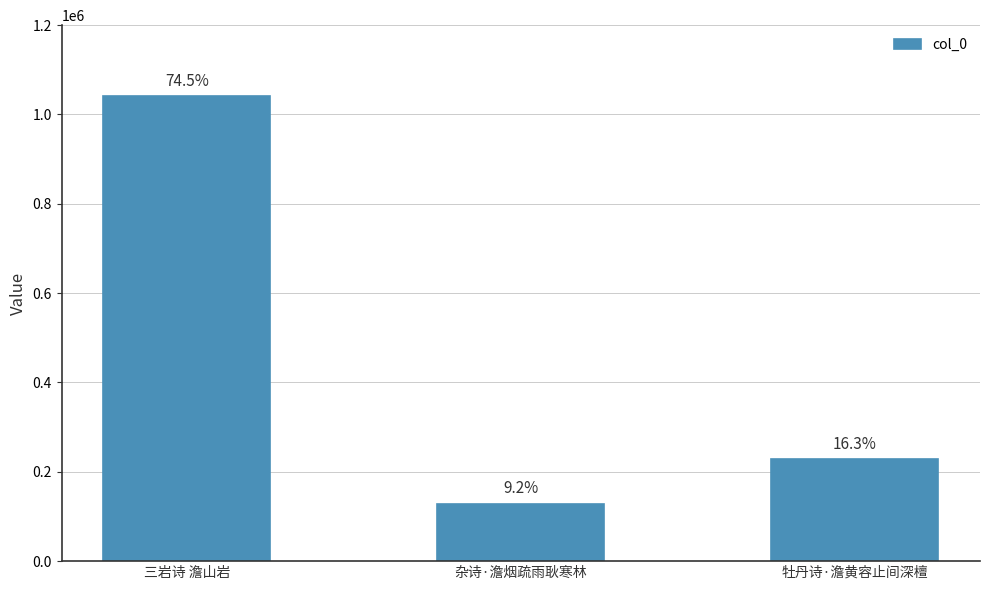

What is the change in value from 三岩诗 澹山岩 to 牡丹诗·澹黄容止间深檀?

-812910